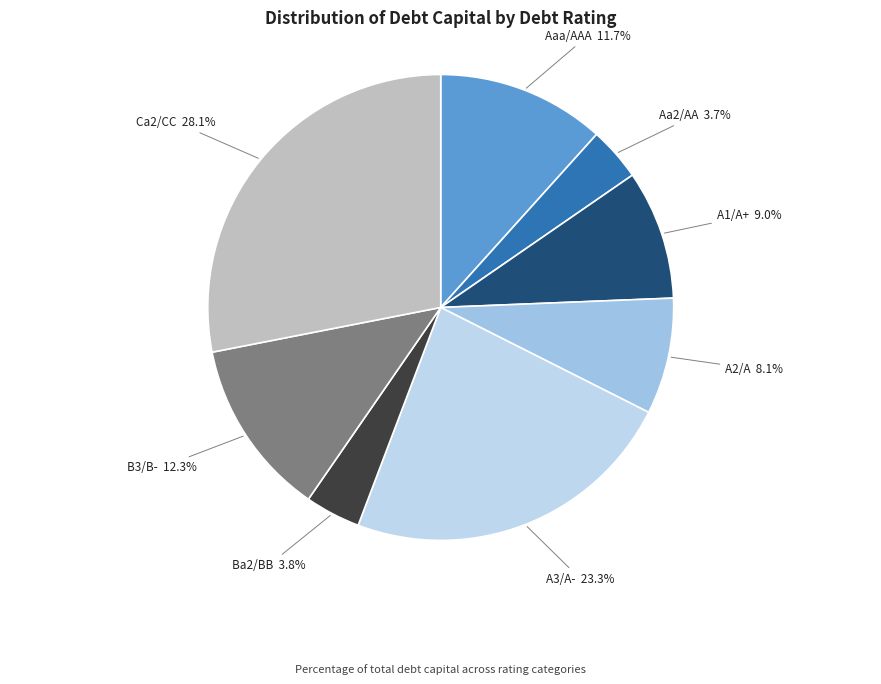

How many slices are in this pie chart?

8